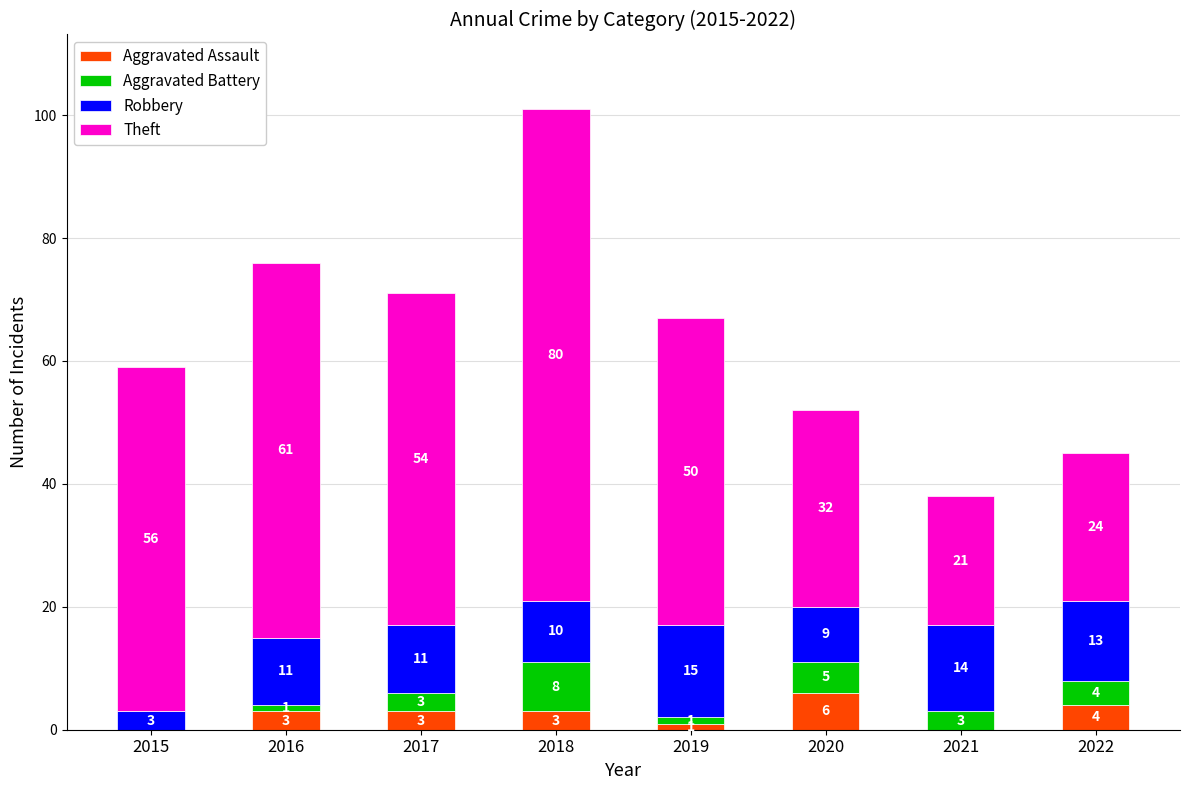

What is the total value across all series at 2015?

59